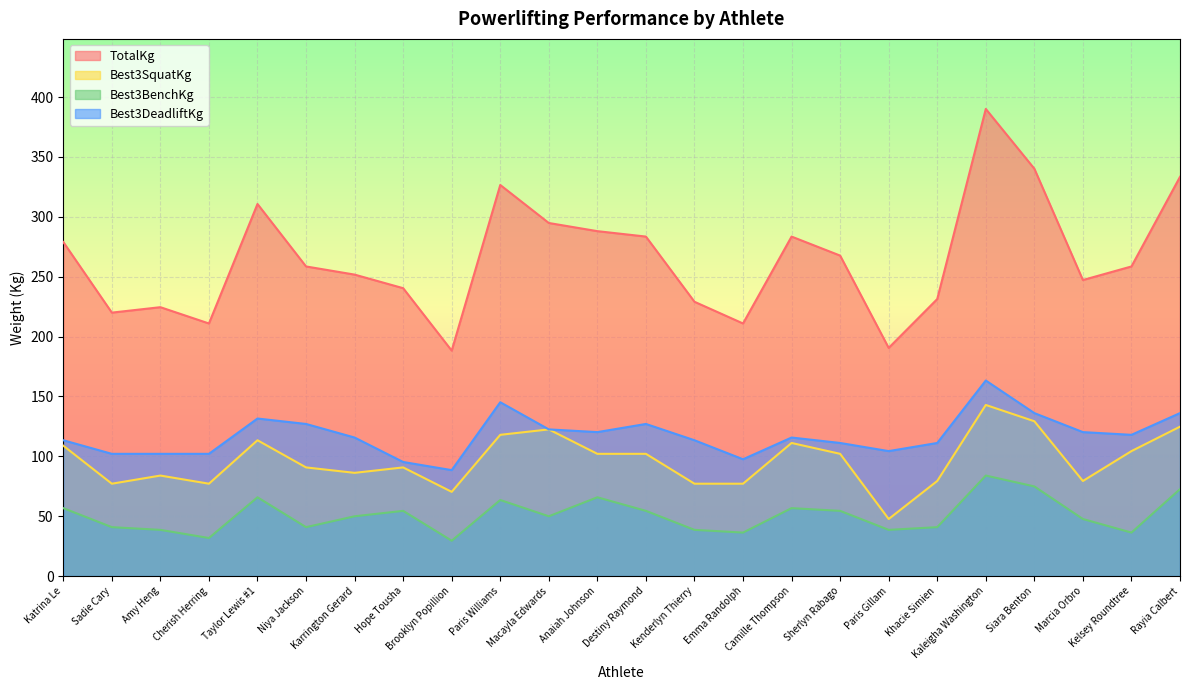

True or false: TotalKg and Best3DeadliftKg cross at least once.

False